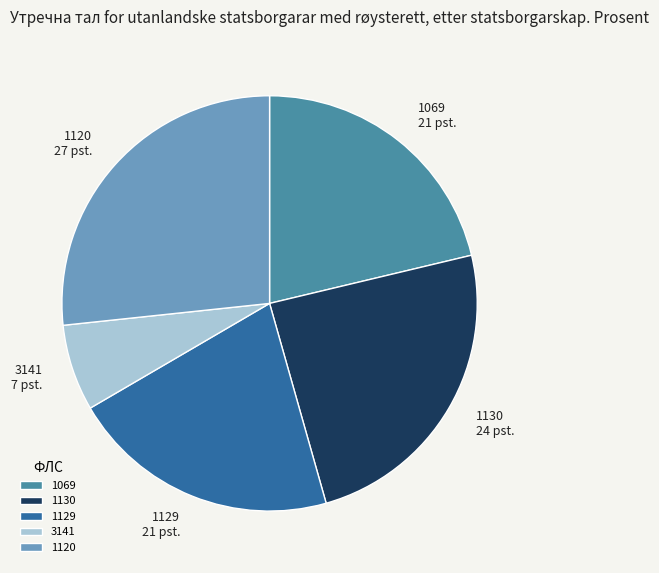

Combined, do 1130 and 1129 account for over 50%?

No